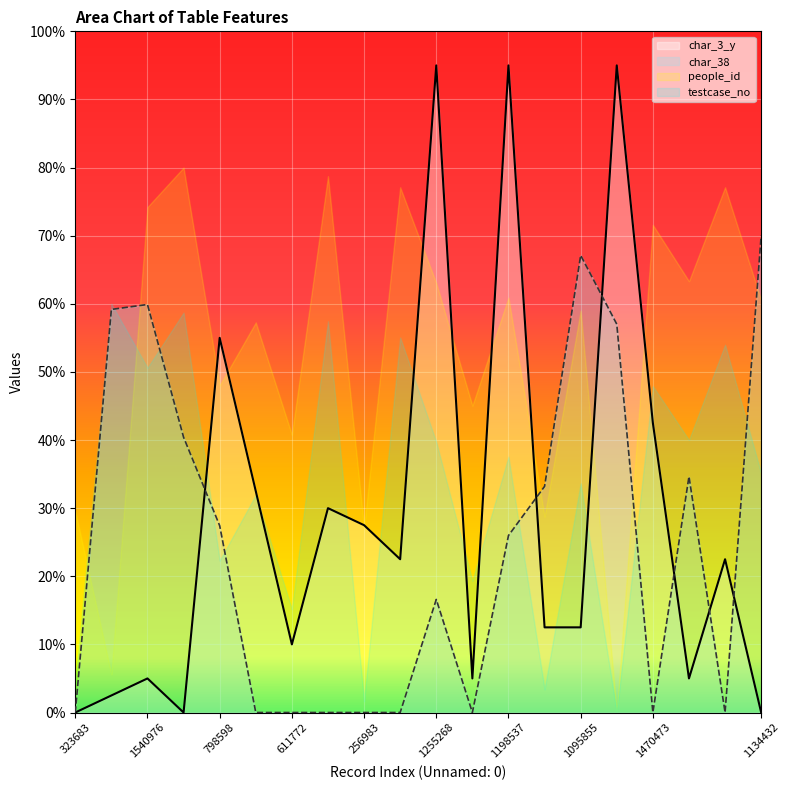

Which series has the largest total across all categories?

people_id